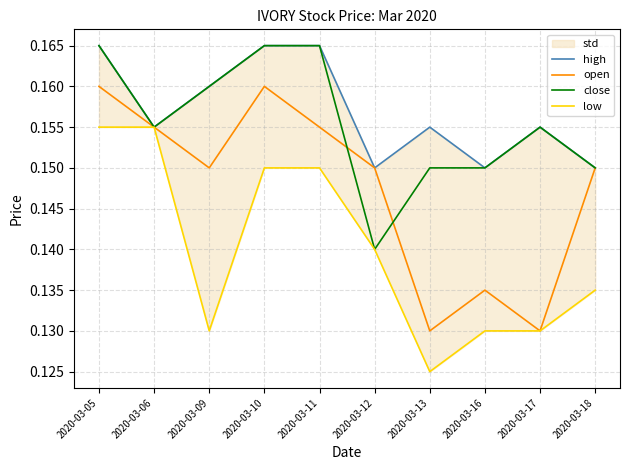

What is the highest value of the open series?

0.2